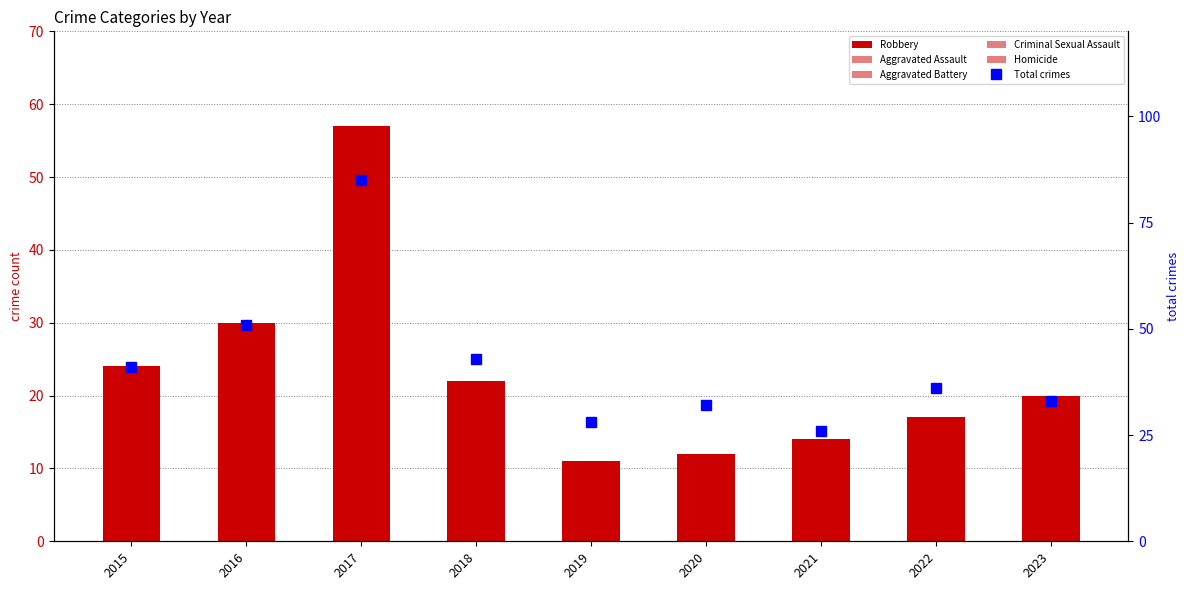

What is the sum of all Aggravated Battery values?

65